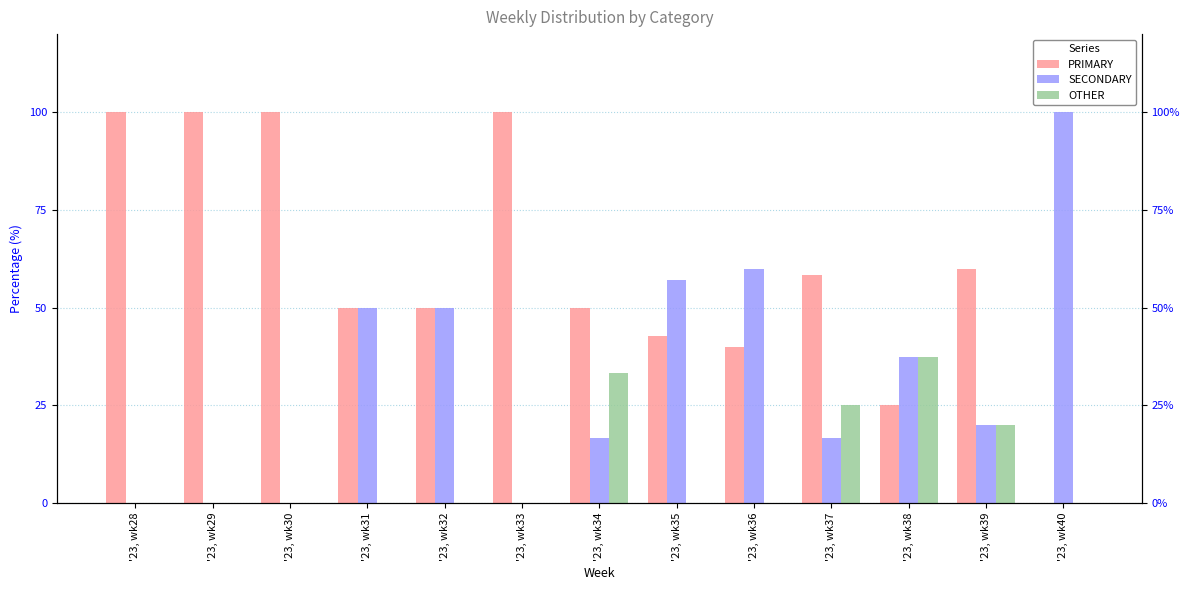

How many groups of bars are there?

13